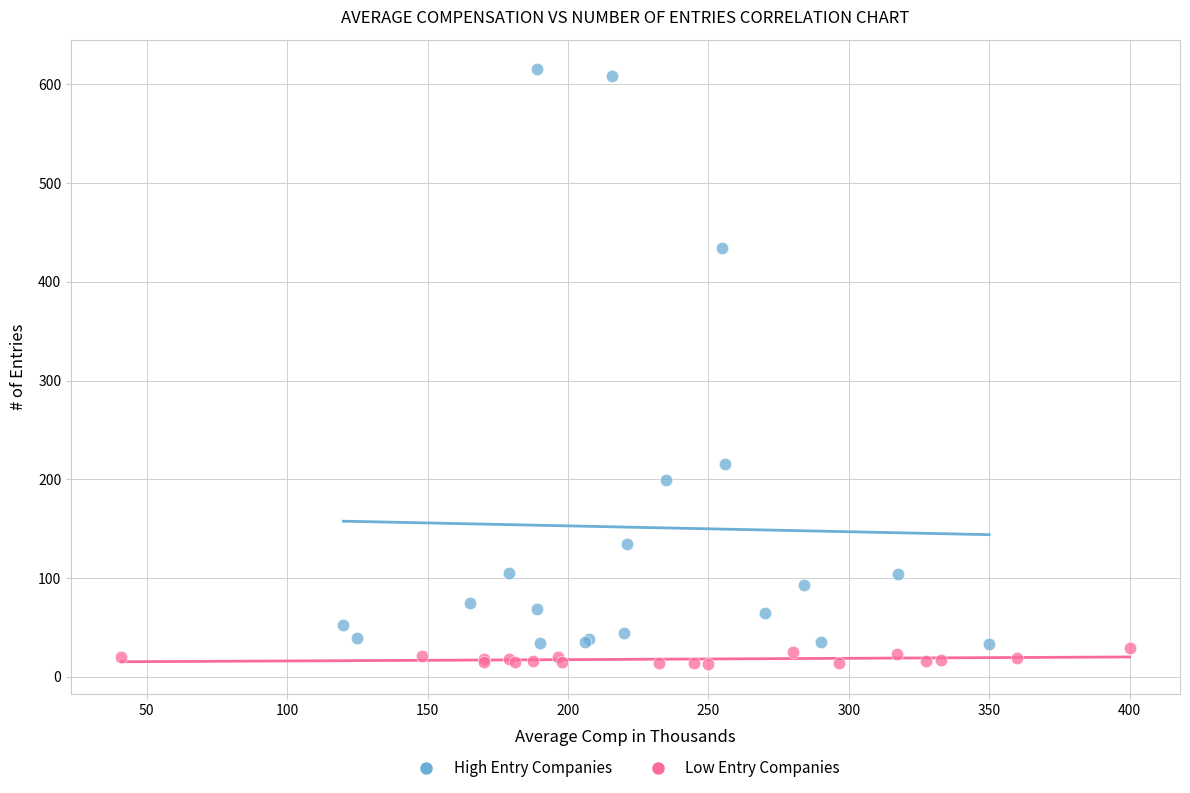

Which series has the widest spread of Y values?

High Entry Companies